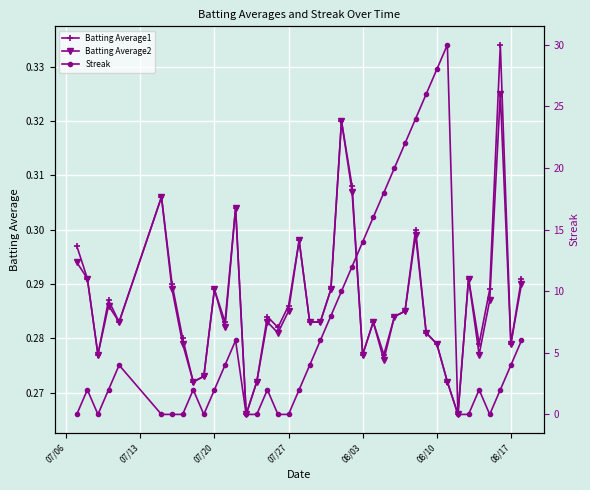

Reading right to left, list all the values displayed in this chart.

Batting Average1: 0.3	0.3	0.3	0.3	0.3	0.3	0.3	0.3	0.3	0.3	0.3	0.3	0.3	0.3	0.3	0.3	0.3	0.3	0.3	0.3	0.3	0.3	0.3	0.3	0.3	0.3	0.3	0.3	0.3	0.3	0.3	0.3	0.3	0.3	0.3	0.3	0.3	0.3	0.3	0.3
Batting Average2: 0.3	0.3	0.3	0.3	0.3	0.3	0.3	0.3	0.3	0.3	0.3	0.3	0.3	0.3	0.3	0.3	0.3	0.3	0.3	0.3	0.3	0.3	0.3	0.3	0.3	0.3	0.3	0.3	0.3	0.3	0.3	0.3	0.3	0.3	0.3	0.3	0.3	0.3	0.3	0.3
Streak: 6.0	4.0	2.0	0.0	2.0	0.0	0.0	30.0	28.0	26.0	24.0	22.0	20.0	18.0	16.0	14.0	12.0	10.0	8.0	6.0	4.0	2.0	0.0	0.0	2.0	0.0	0.0	6.0	4.0	2.0	0.0	2.0	0.0	0.0	0.0	4.0	2.0	0.0	2.0	0.0